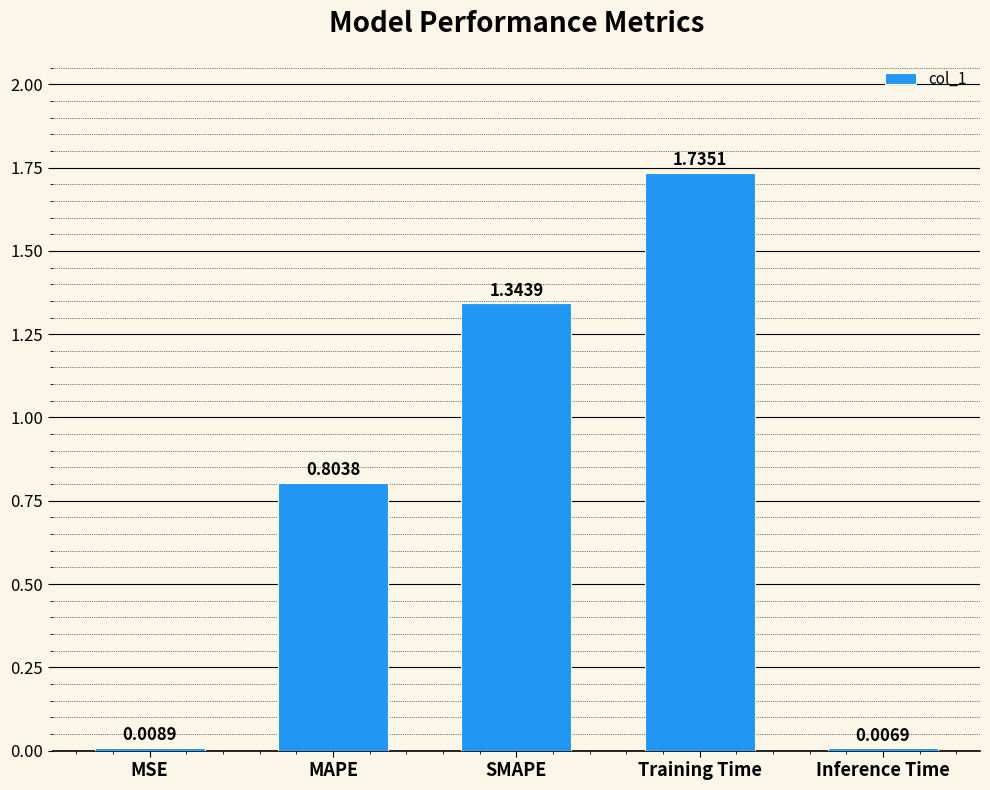

What is the change in value from MSE to Training Time?

+1.7